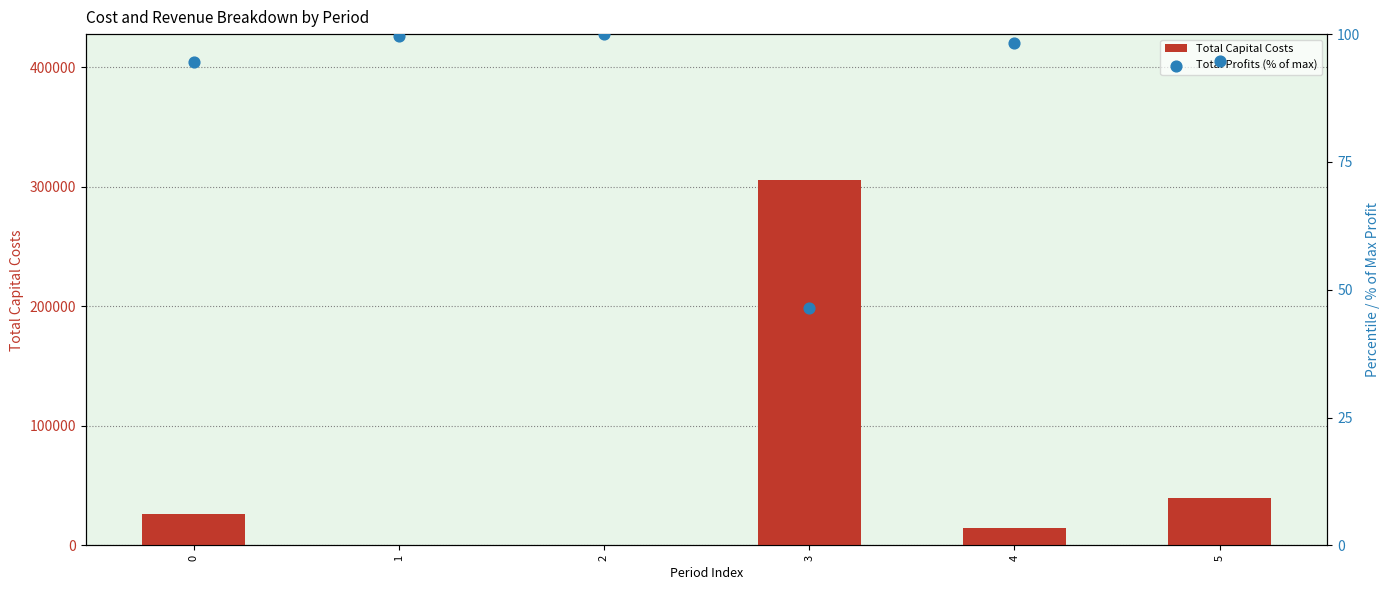

Which series has the largest total across all categories?

Total Capital Costs